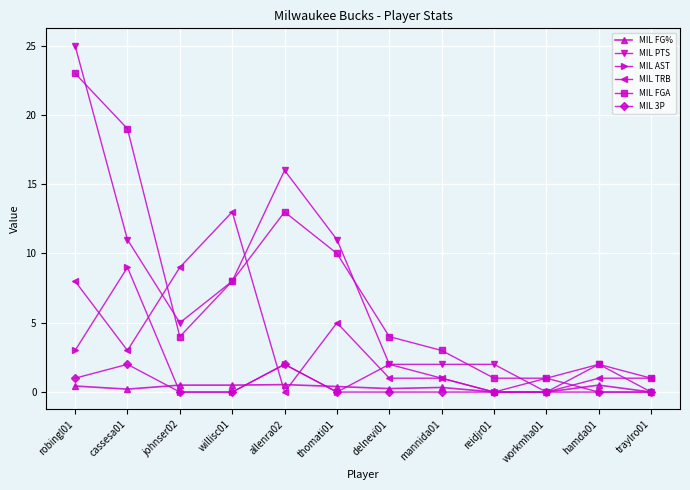

Does the chart have visible grid lines?

Yes